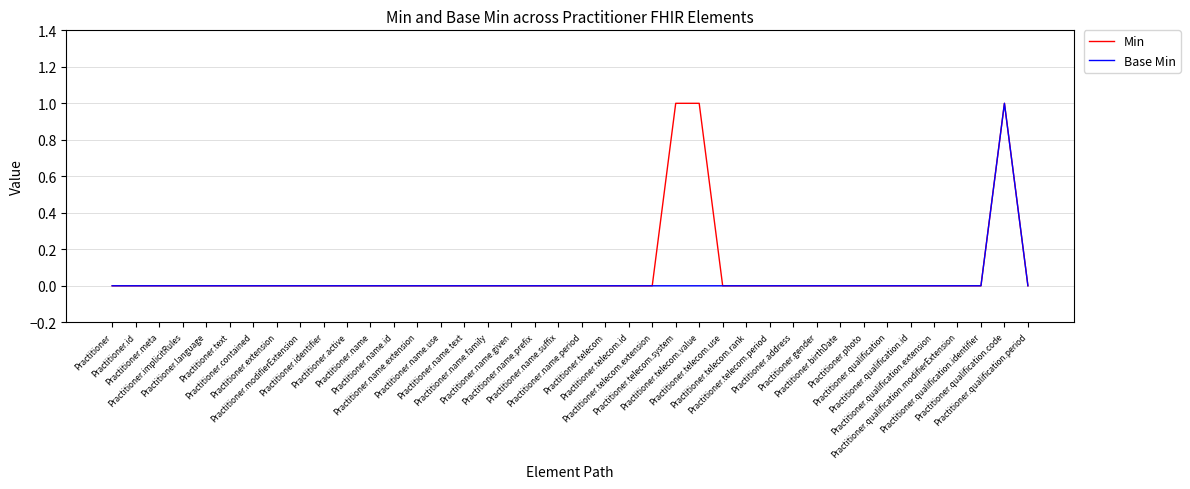

How many distinct data groups are displayed?

2